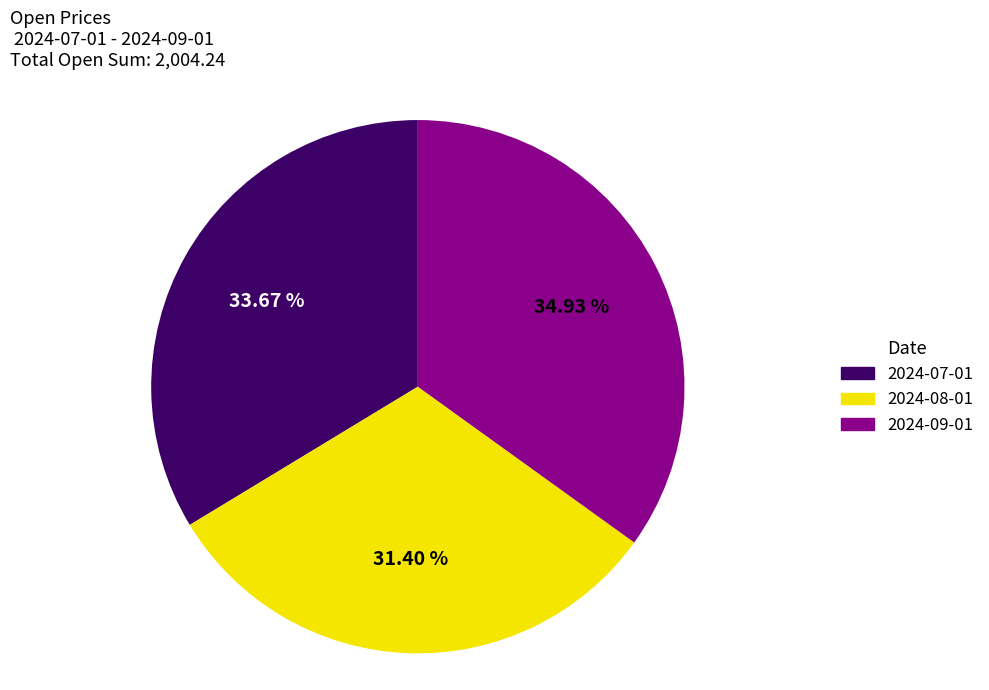

Is there any slice that represents more than half of the pie?

No